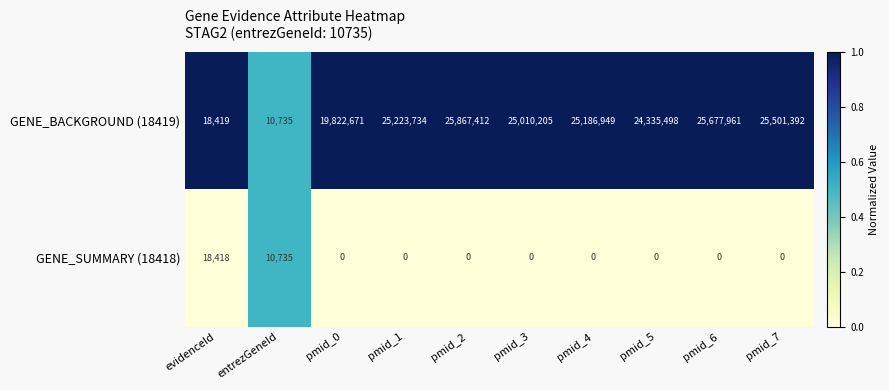

Which category has the highest value in the GENE_SUMMARY (18418) series?

evidenceId